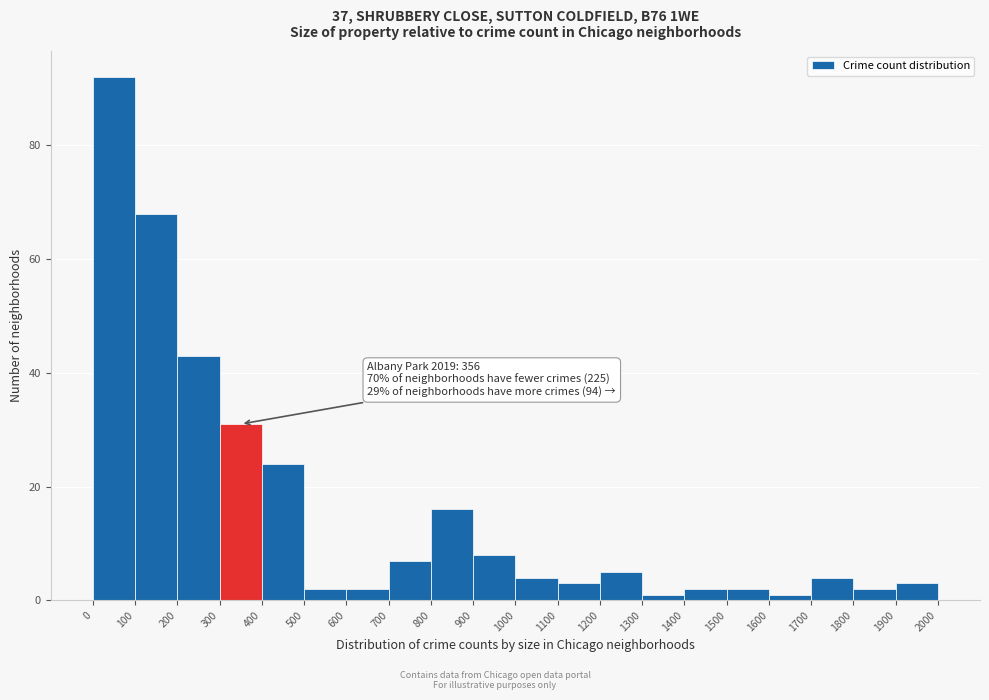

Over which range of the x-axis is the bar tallest?

0 to 100